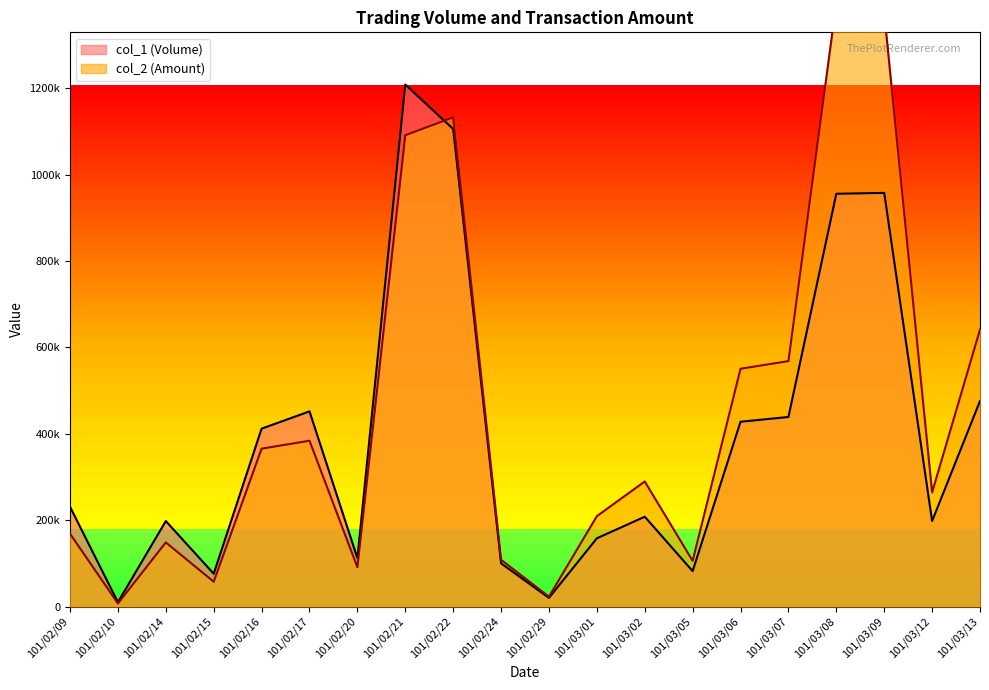

What is the maximum value for col_1 (Volume)?

1209000